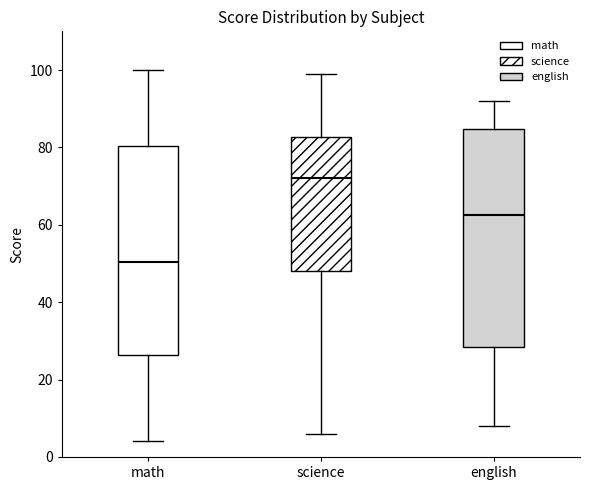

Which box has the highest median line?

science